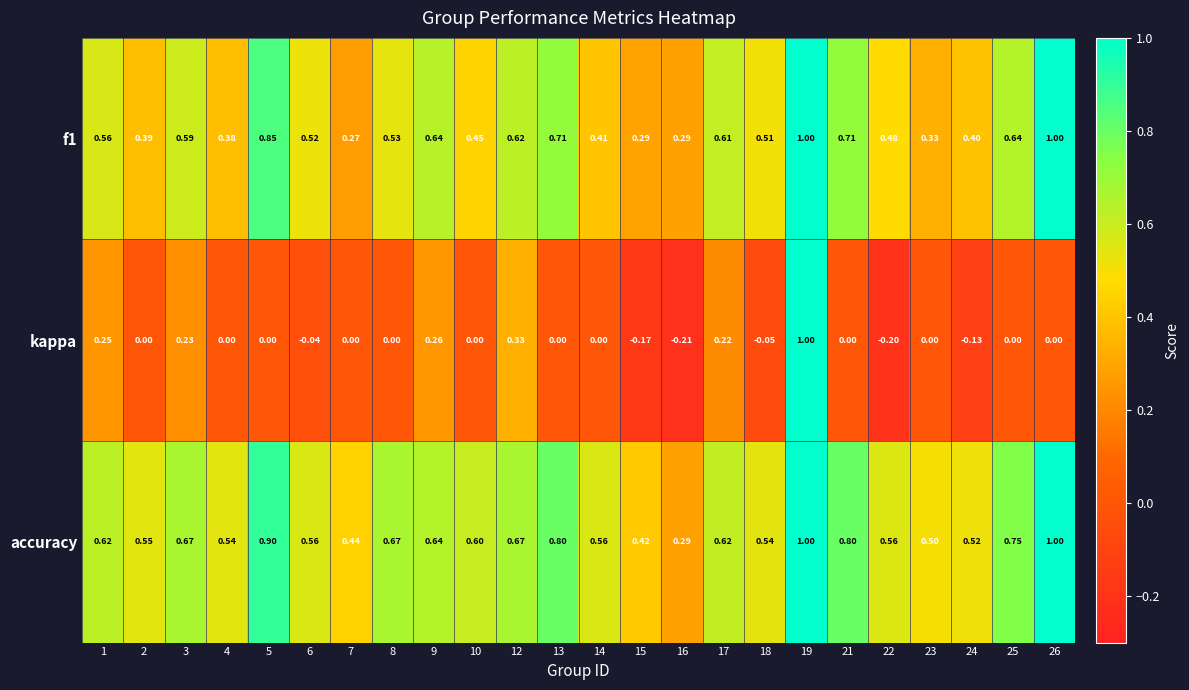

Which series has the largest total across all categories?

accuracy